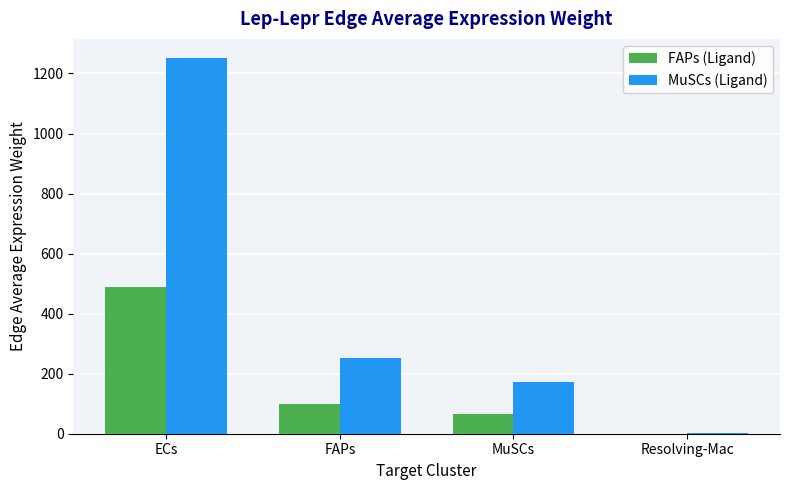

At which category does the chart reach its peak across all series?

ECs